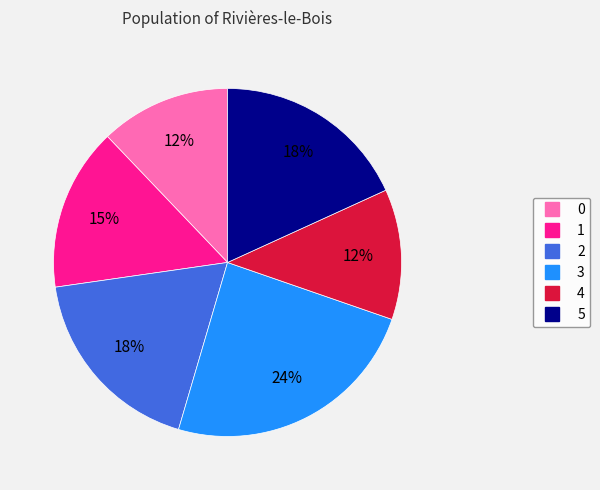

To the nearest percent, what portion does 0 represent?

12%